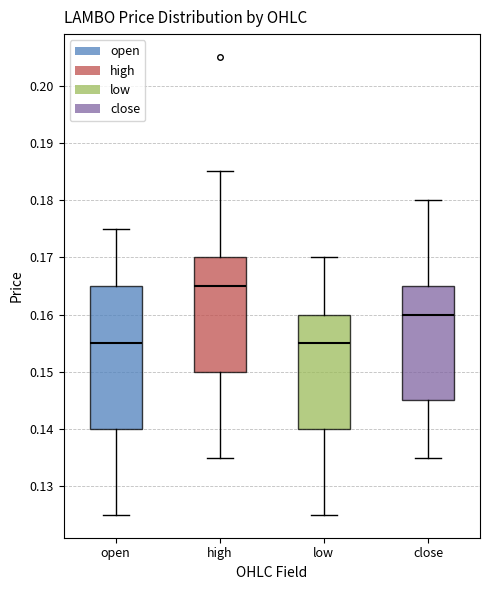

Reading left to right, transcribe this box plot: for each box, give where its median line is, the range the box spans, and where its two whiskers end, as read against the y-axis. The values are not printed on the chart, so give them approximately, as read against the axis.

open: median 0.155, box 0.140 to 0.165, whiskers 0.125 to 0.175
high: median 0.165, box 0.150 to 0.170, whiskers 0.135 to 0.185
low: median 0.155, box 0.140 to 0.160, whiskers 0.125 to 0.170
close: median 0.160, box 0.145 to 0.165, whiskers 0.135 to 0.180